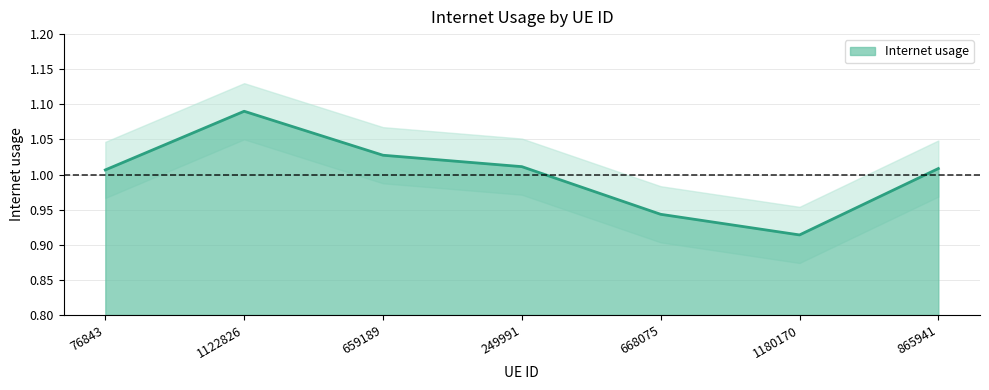

Rank the categories by value from highest to lowest.

1122826, 659189, 249991, 865941, 76843, 668075, 1180170